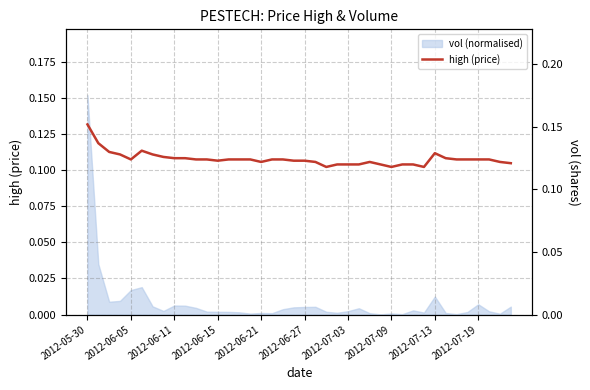

What is the value of the 32nd point from the left?

0.1